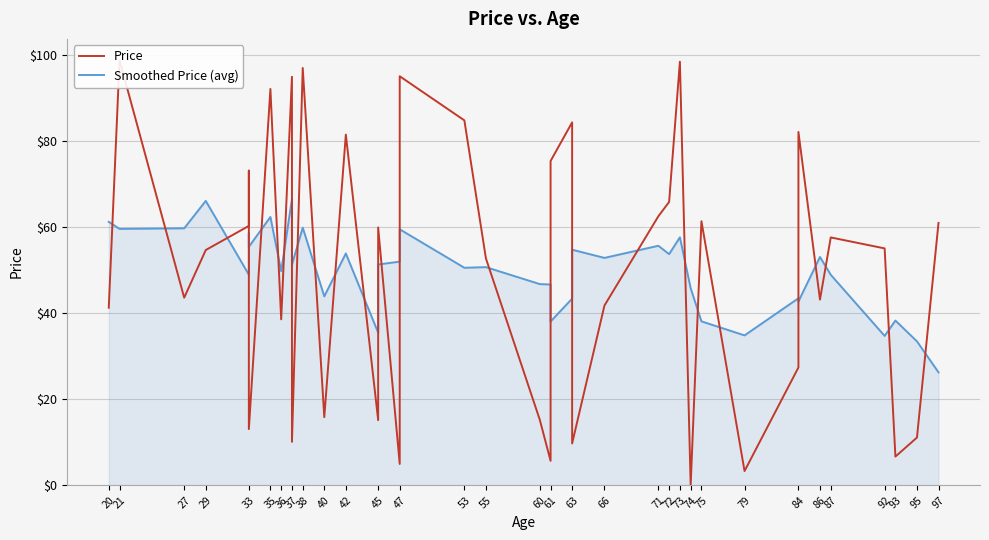

What are all the series names shown in the legend?

Price, Smoothed Price (avg)